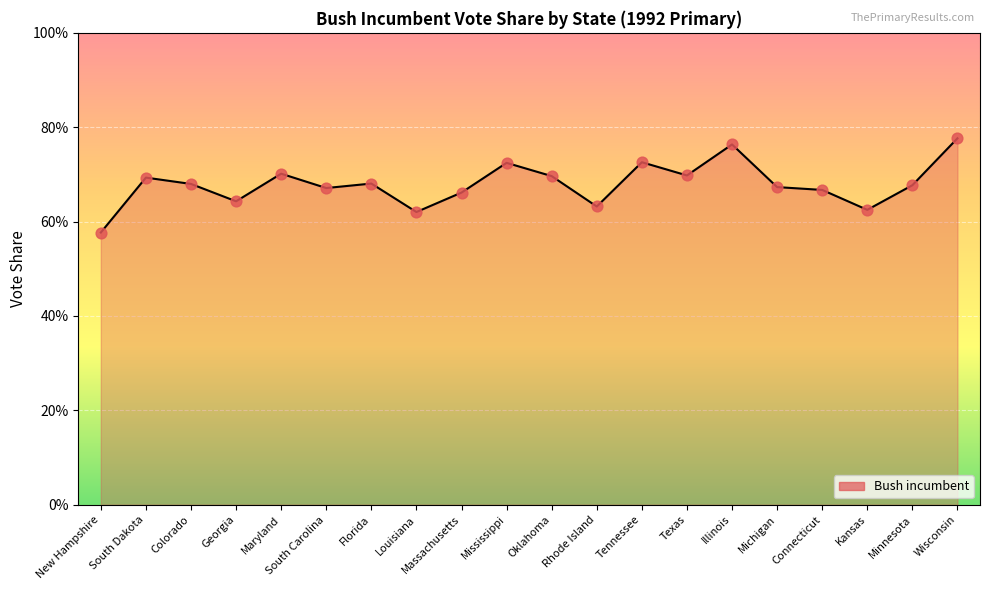

Which has a higher value, Wisconsin or Mississippi?

Wisconsin